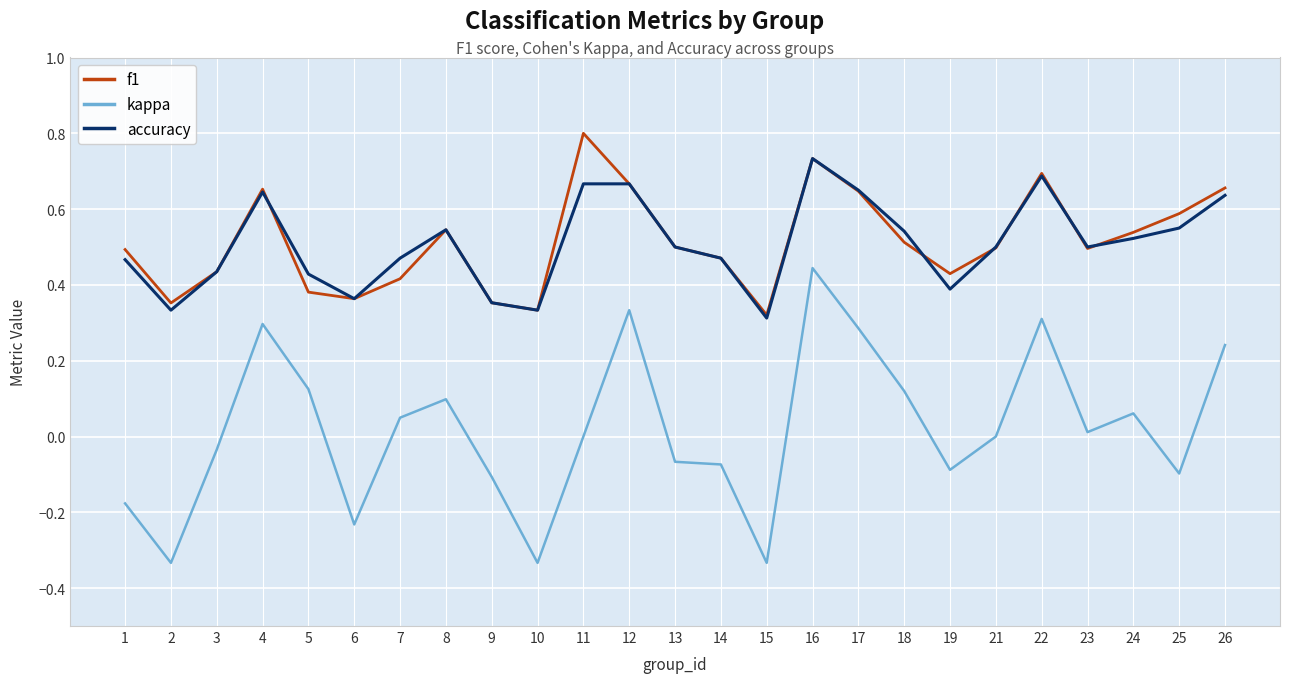

Is the value of accuracy at 11 greater than the value of kappa at 2?

Yes